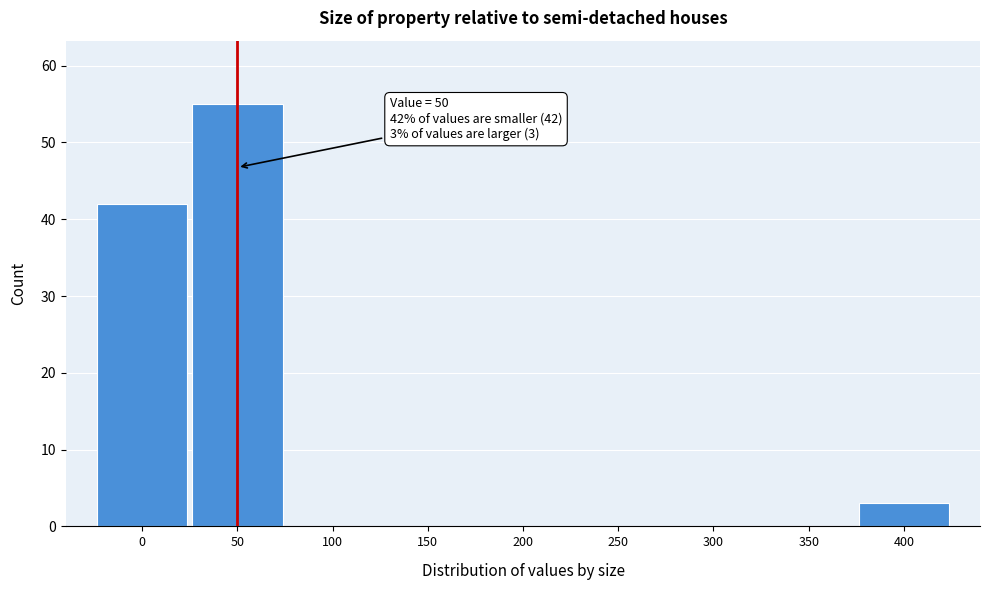

Over which range of the x-axis is the bar tallest?

25 to 75